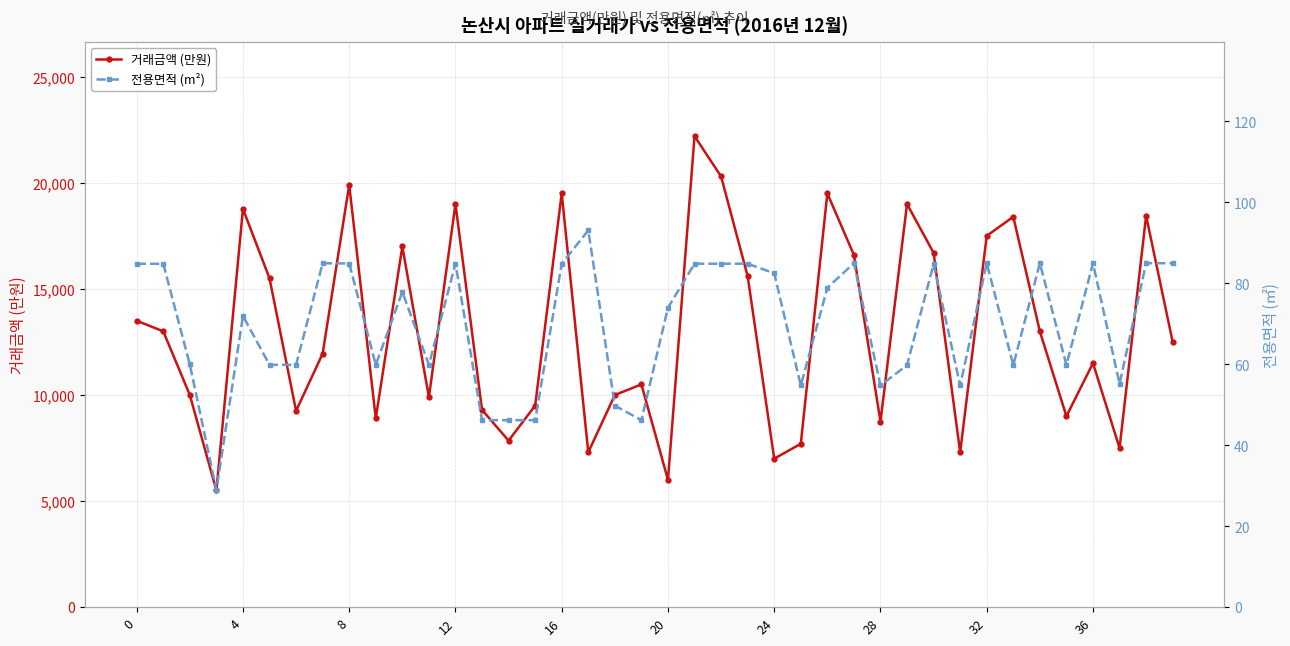

What is the highest value of the 거래금액 (만원) series?

22200